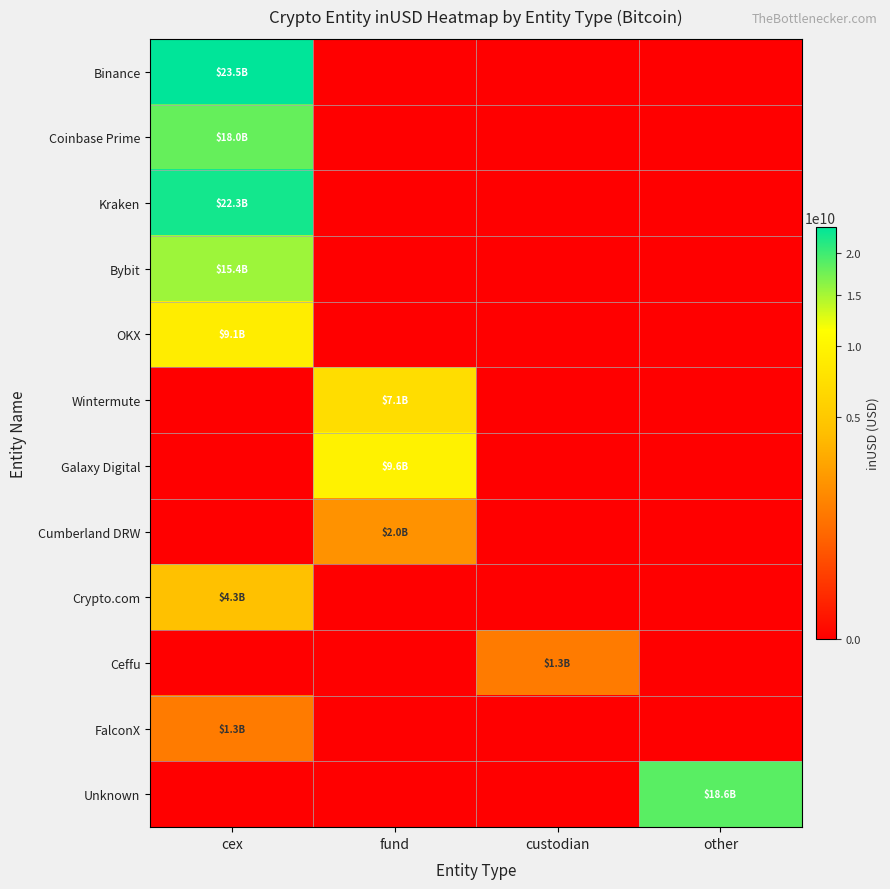

What is the difference between the highest and lowest values at cex?

23473644851.6